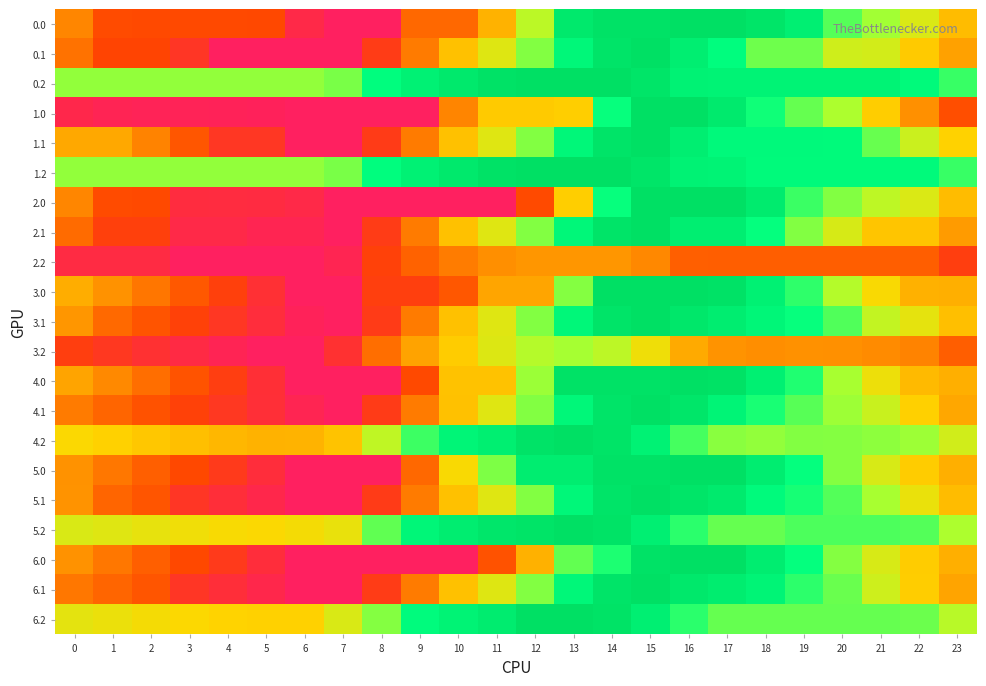

What is the smallest value displayed?

903.2